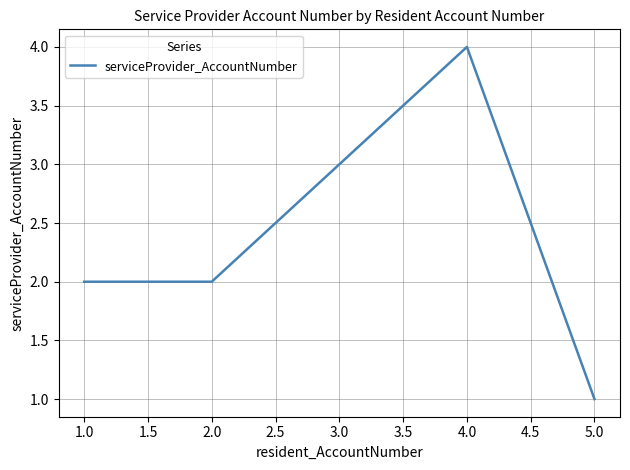

How many lines are shown in the chart?

1